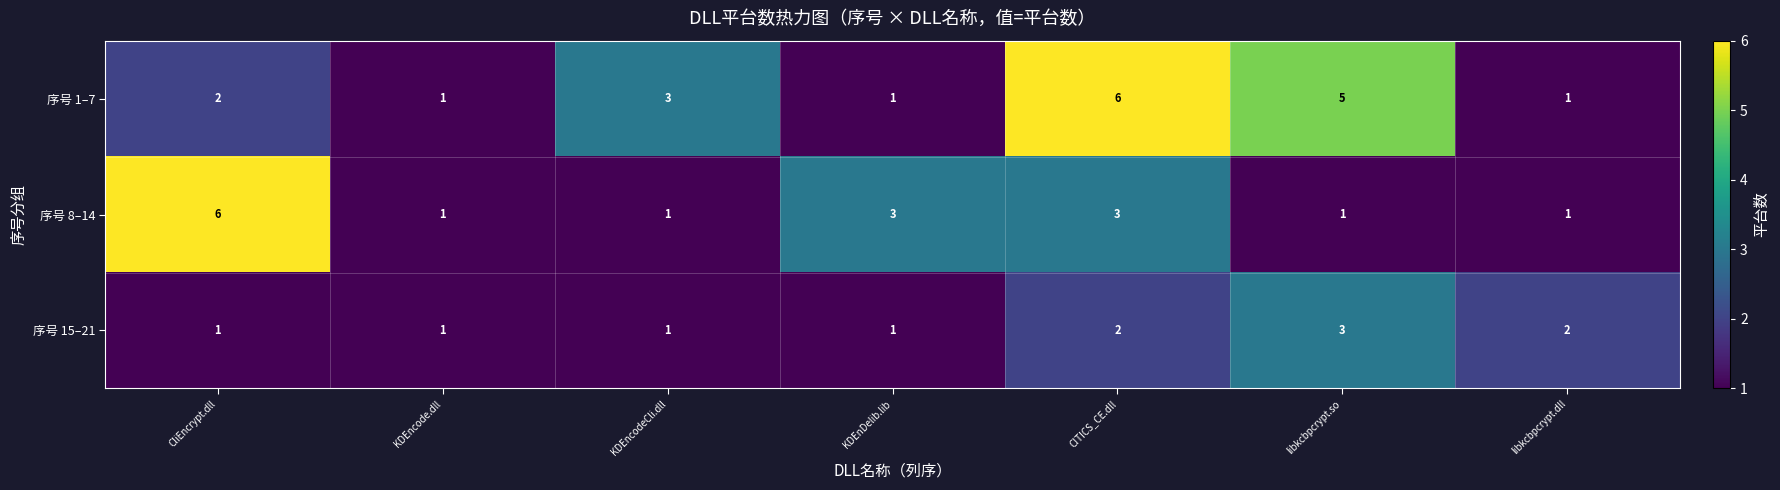

What is the total value across all series at KDEncode.dll?

3